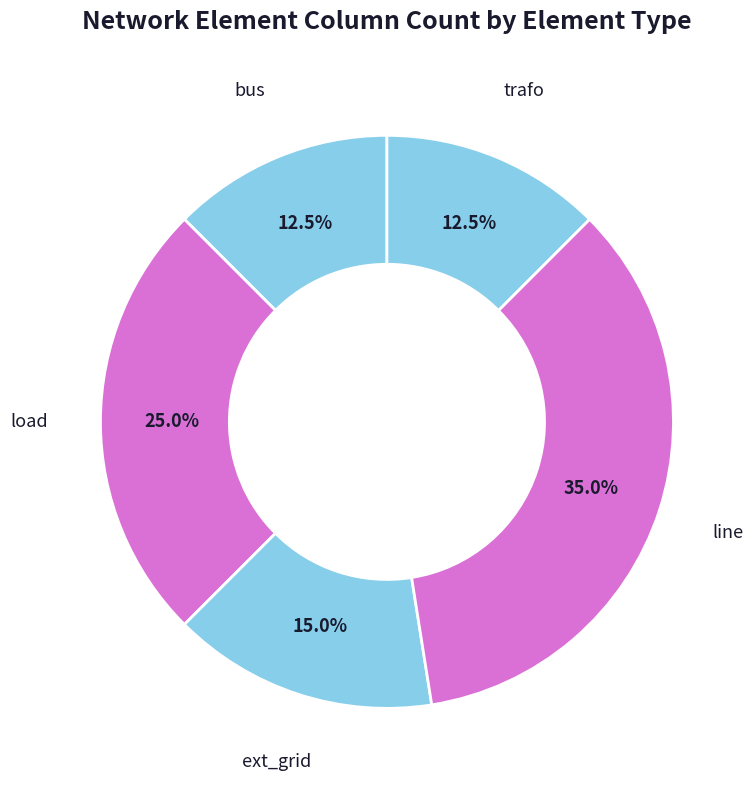

How many slices are in this pie chart?

5